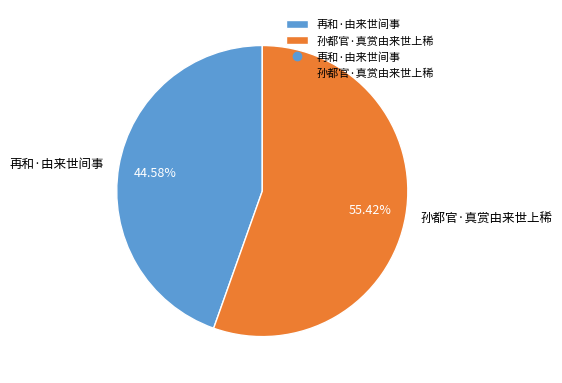

Rank the categories by value from highest to lowest.

孙都官·真赏由来世上稀, 再和·由来世间事